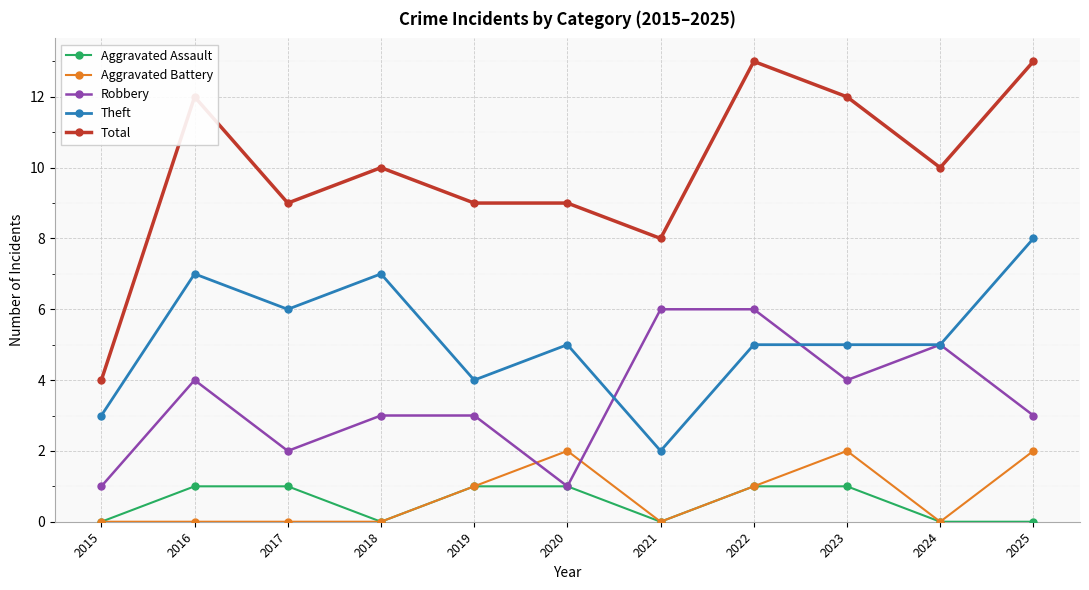

True or false: Total and Robbery cross at least once.

False